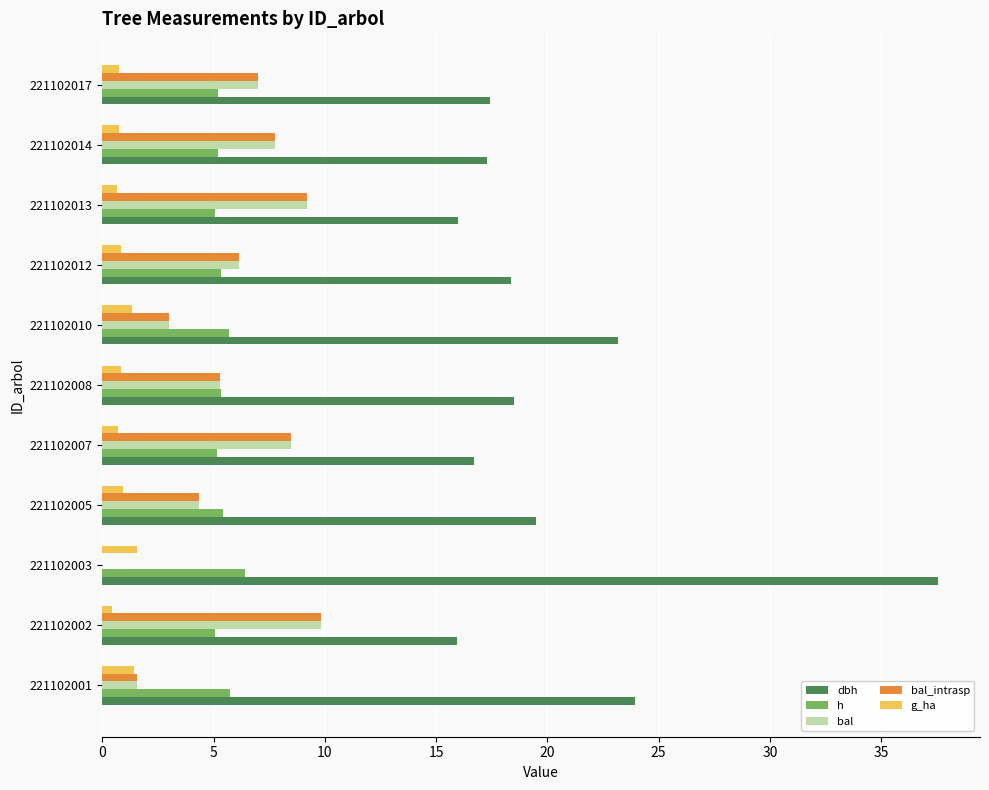

At which category does the chart reach its peak across all series?

221102003